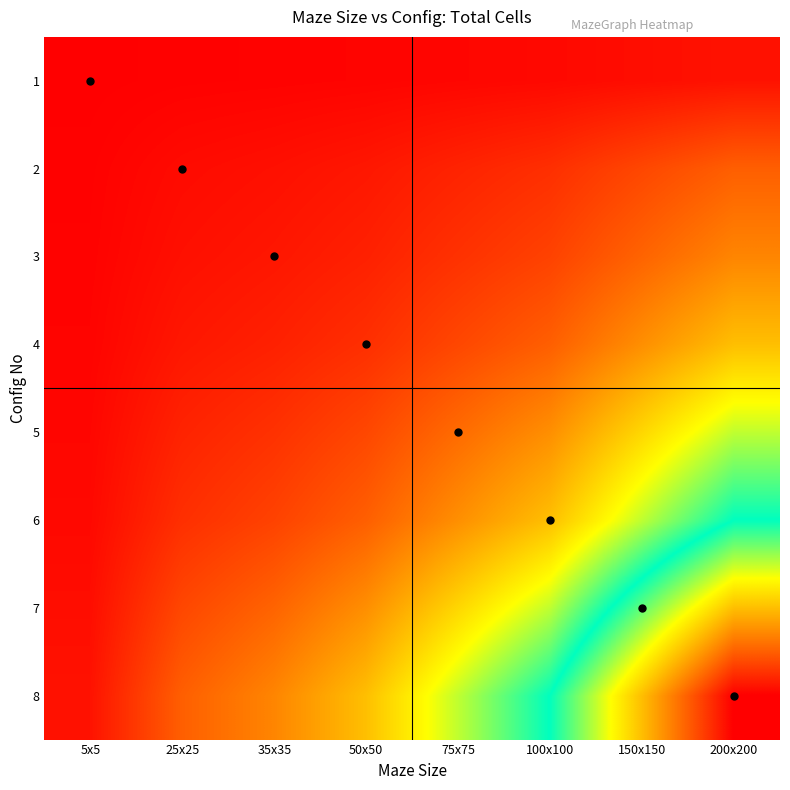

Which series has the largest range (max minus min)?

8